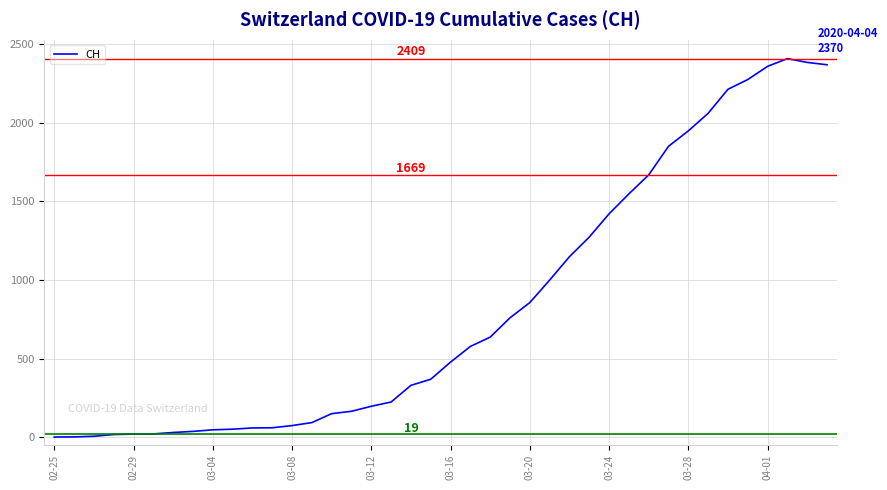

Count the number of data series in this chart.

1